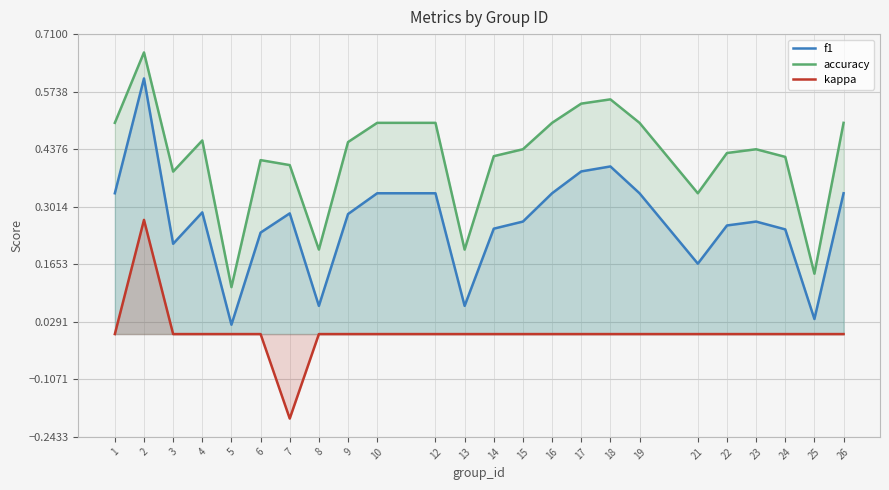

The kappa series shows 0.2 at 17. True or false?

False